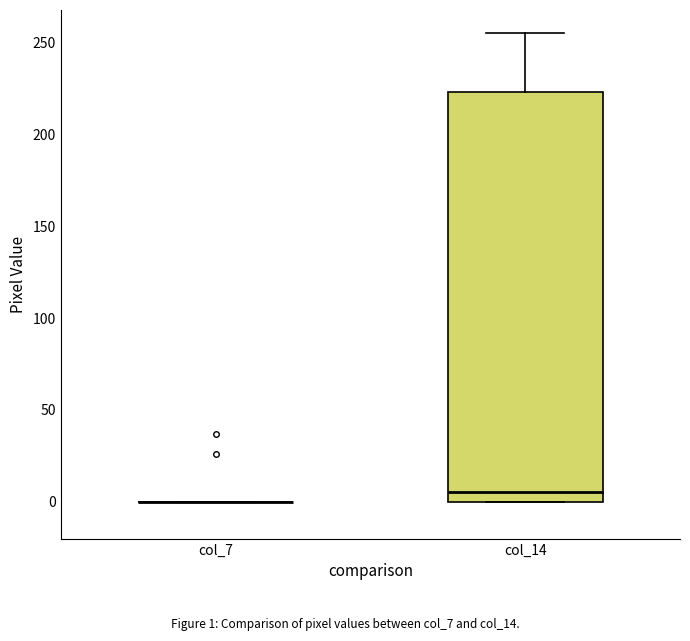

Reading left to right, transcribe this box plot: for each box, give where its median line is, the range the box spans, and where its two whiskers end, as read against the y-axis. The values are not printed on the chart, so give them approximately, as read against the axis.

col_7: box collapsed to a line at 0, whiskers 0 to 0
col_14: median 5, box 0 to 225, whiskers 0 to 255